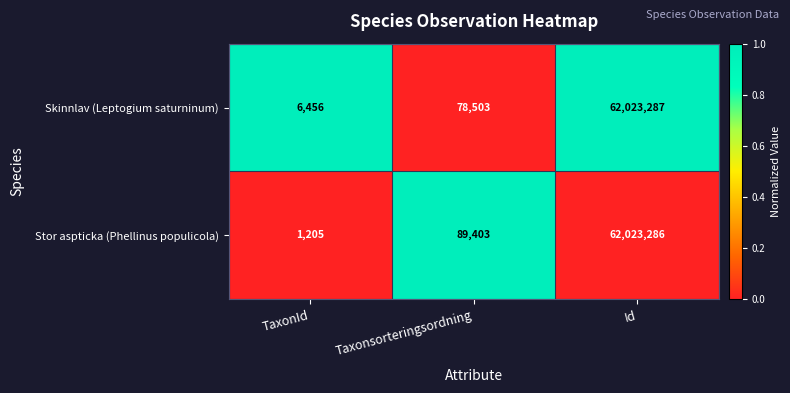

At which category is the sum across all series the highest?

Id